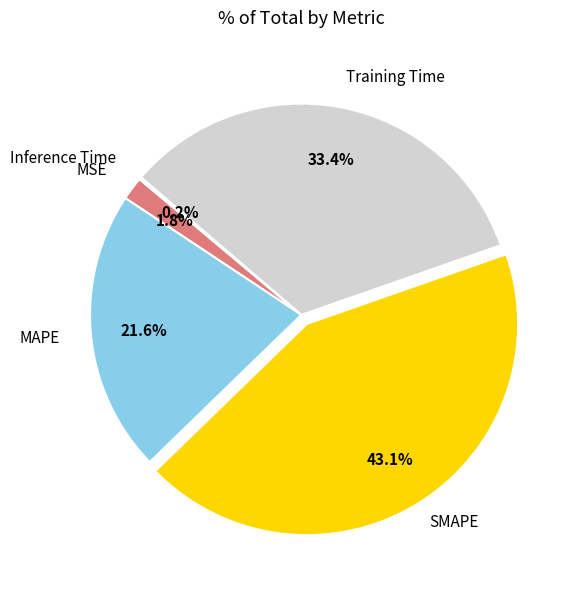

Is there any slice that represents more than half of the pie?

No